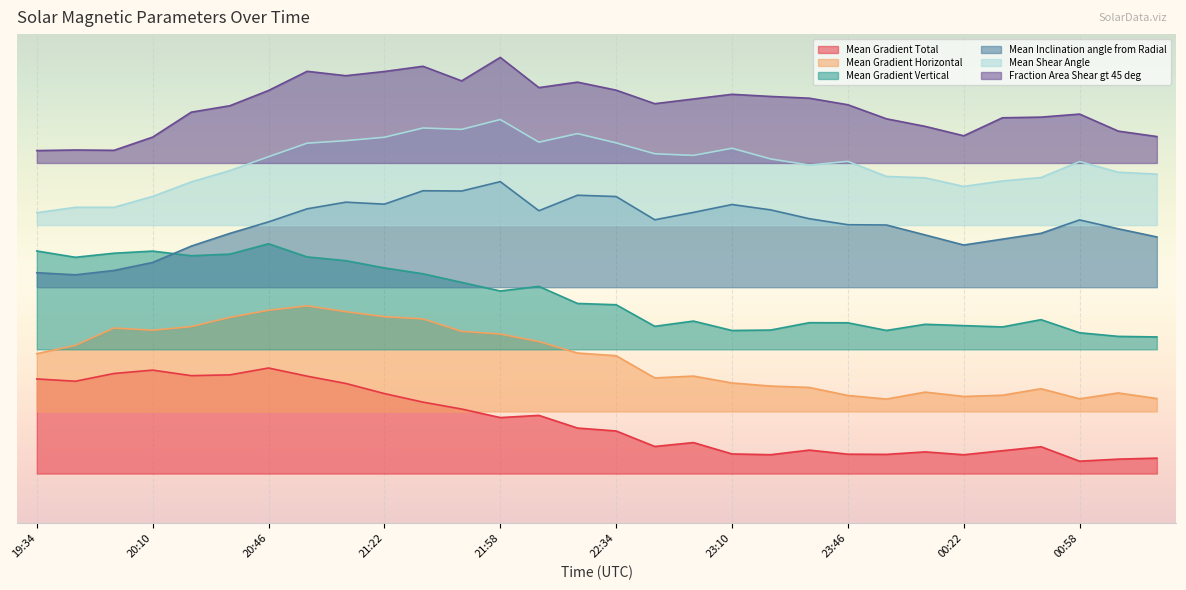

At 22:22, list the series in order from largest to smallest.

Fraction Area Shear gt 45 deg, Mean Shear Angle, Mean Inclination angle from Radial, Mean Gradient Vertical, Mean Gradient Horizontal, Mean Gradient Total